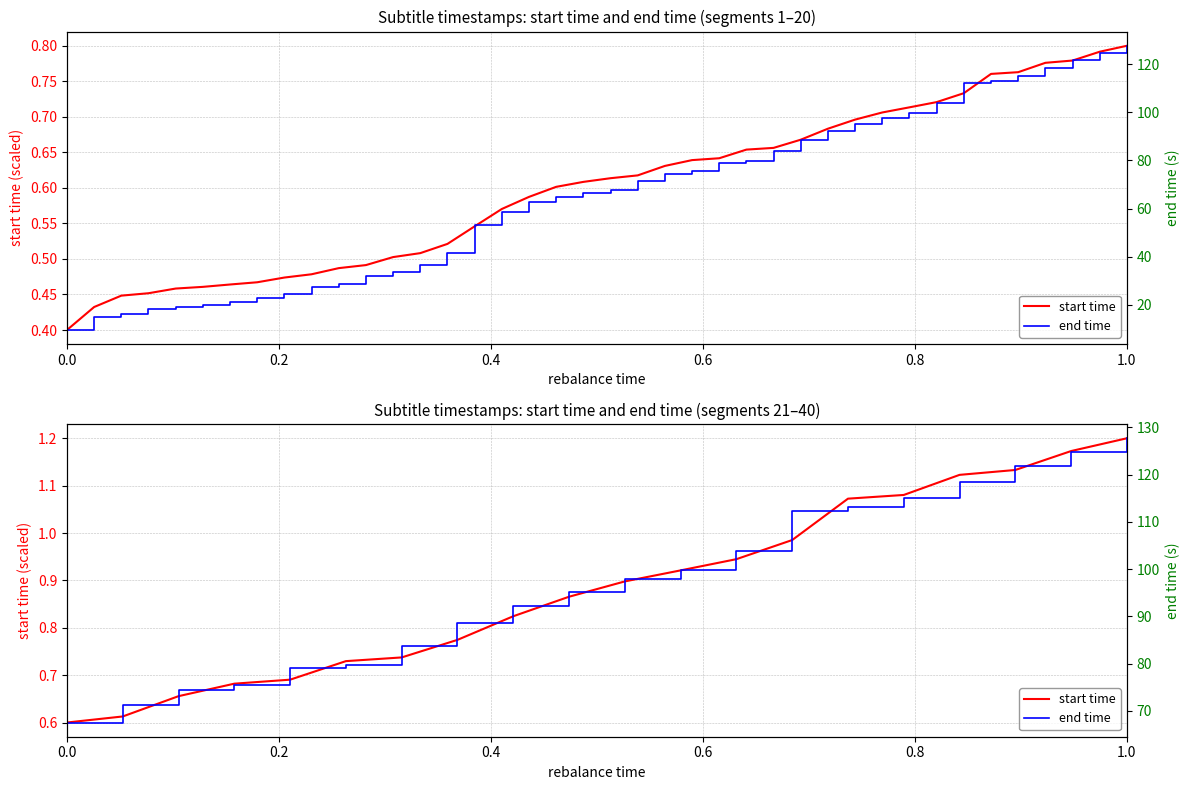

What position from the right is 0.4?

18